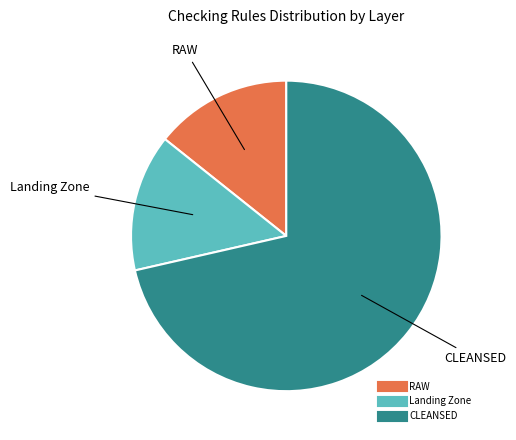

Which slice represents more than half of the pie?

CLEANSED